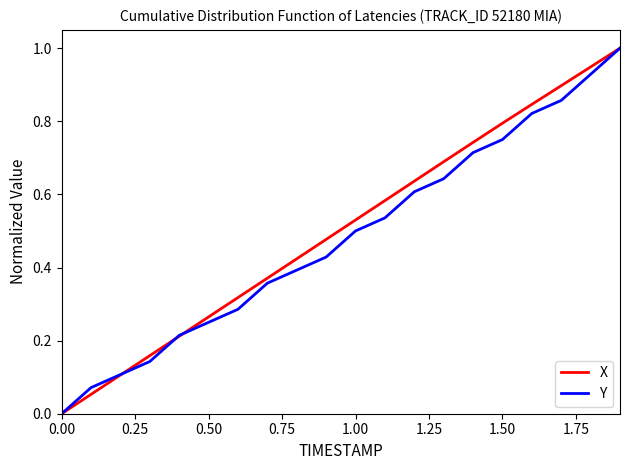

Which series has the largest total across all categories?

X